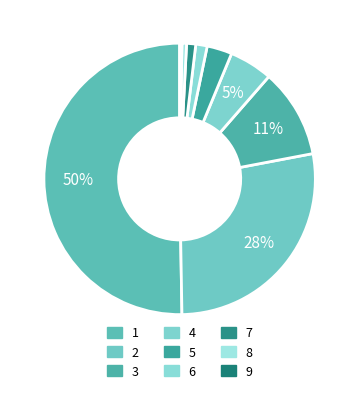

To the nearest percent, what is the combined percentage of 7 and 6?

2%